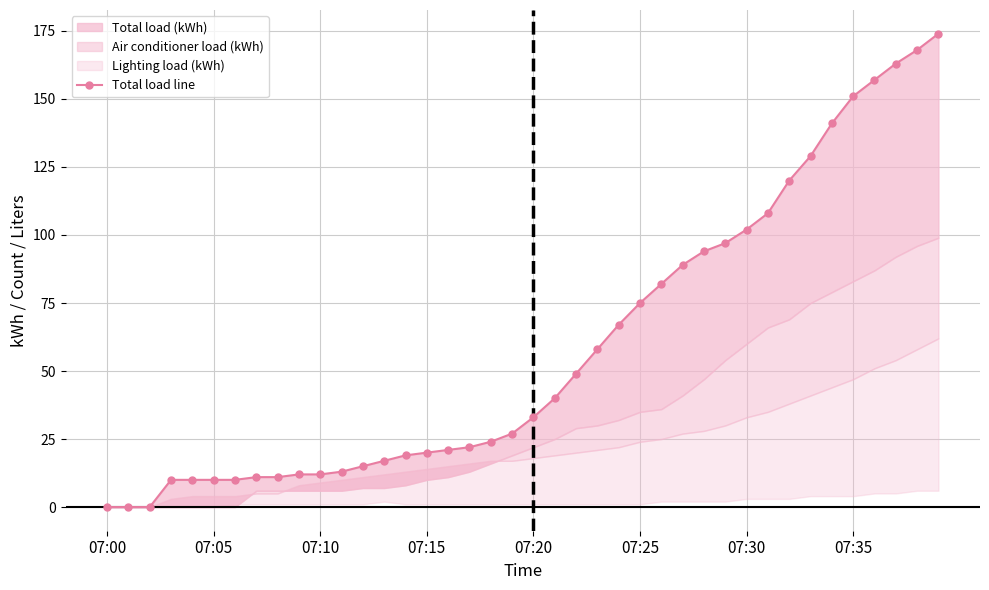

Reading left to right, extract all data points from this chart.

0	0	0	10	10	10	10	11	11	12	12	13	15	17	19	20	21	22	24	27	33	40	49	58	67	75	82	89	94	97	102	108	120	129	141	151	157	163	168	174